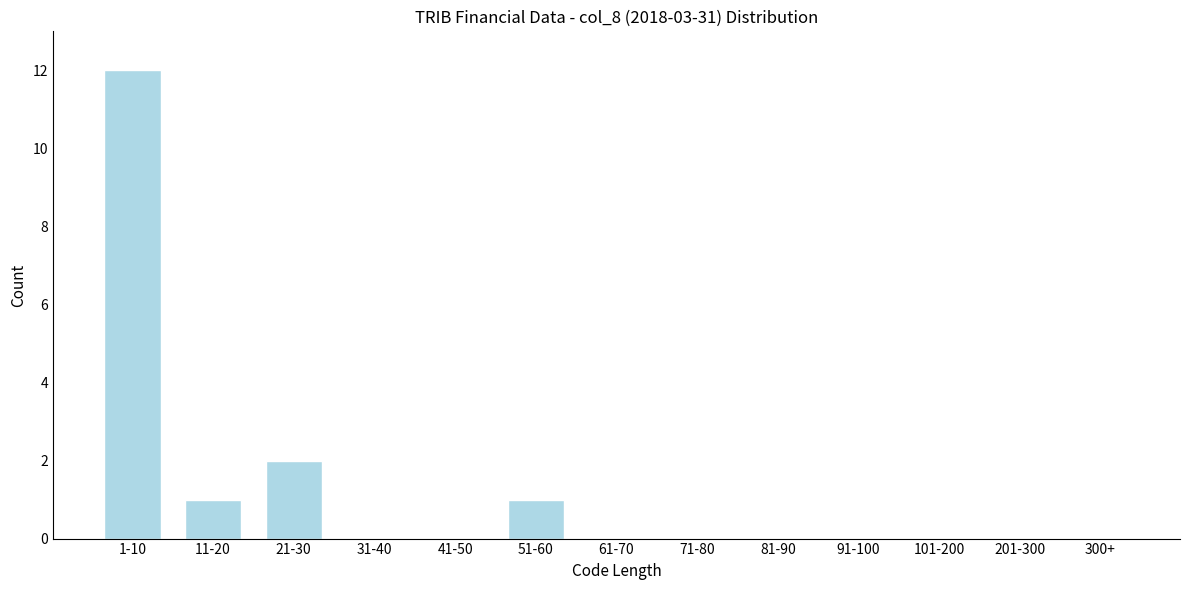

Reading left to right, extract all data points from this chart.

1-10=12	11-20=1	21-30=2	31-40=0	41-50=0	51-60=1	61-70=0	71-80=0	81-90=0	91-100=0	101-200=0	201-300=0	300+=0